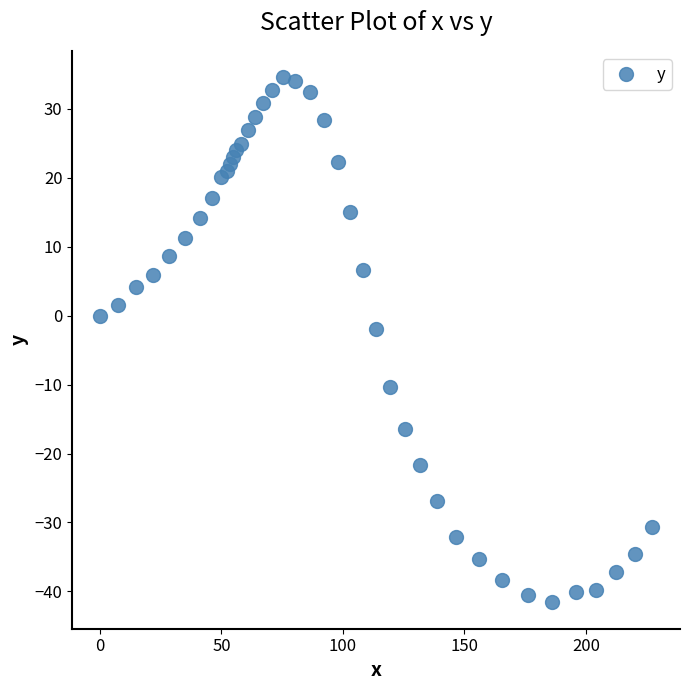

What Y value in the scatter plot is closest to -3?

-1.9